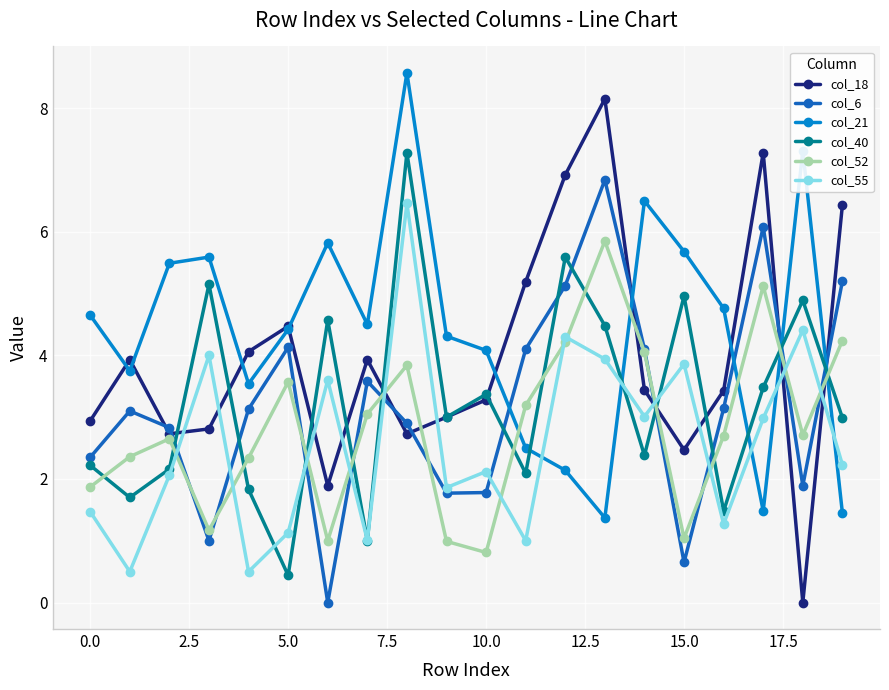

True or false: col_21 has more than 0 interior local peaks.

True